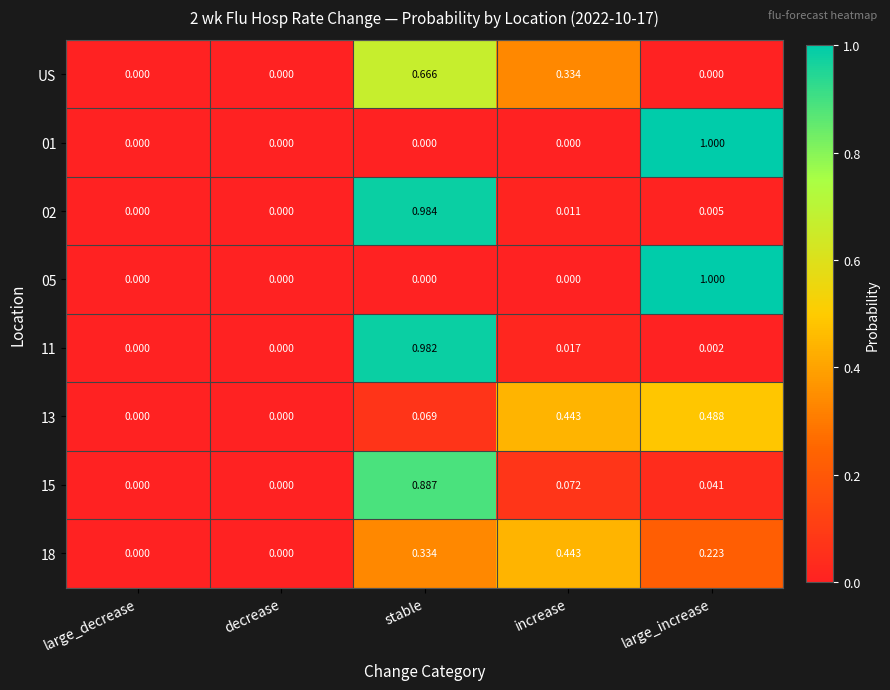

At which category does the chart reach its peak across all series?

large_increase